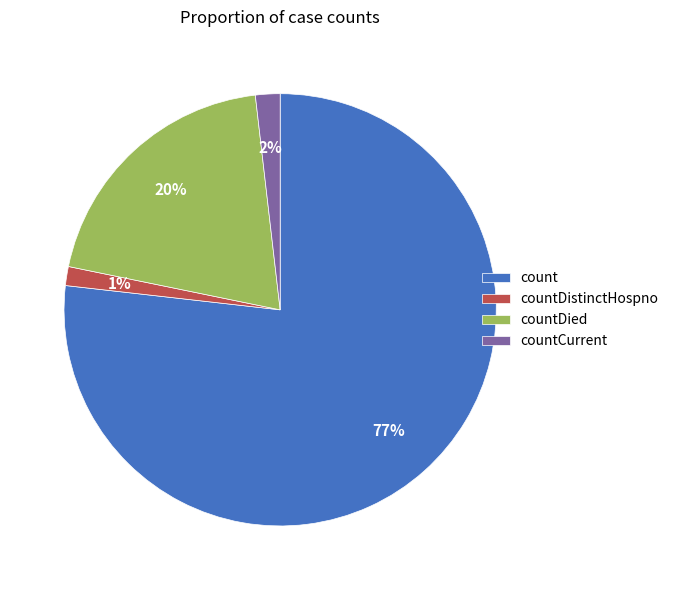

What percentage is the countDied slice, to the nearest percent?

20%